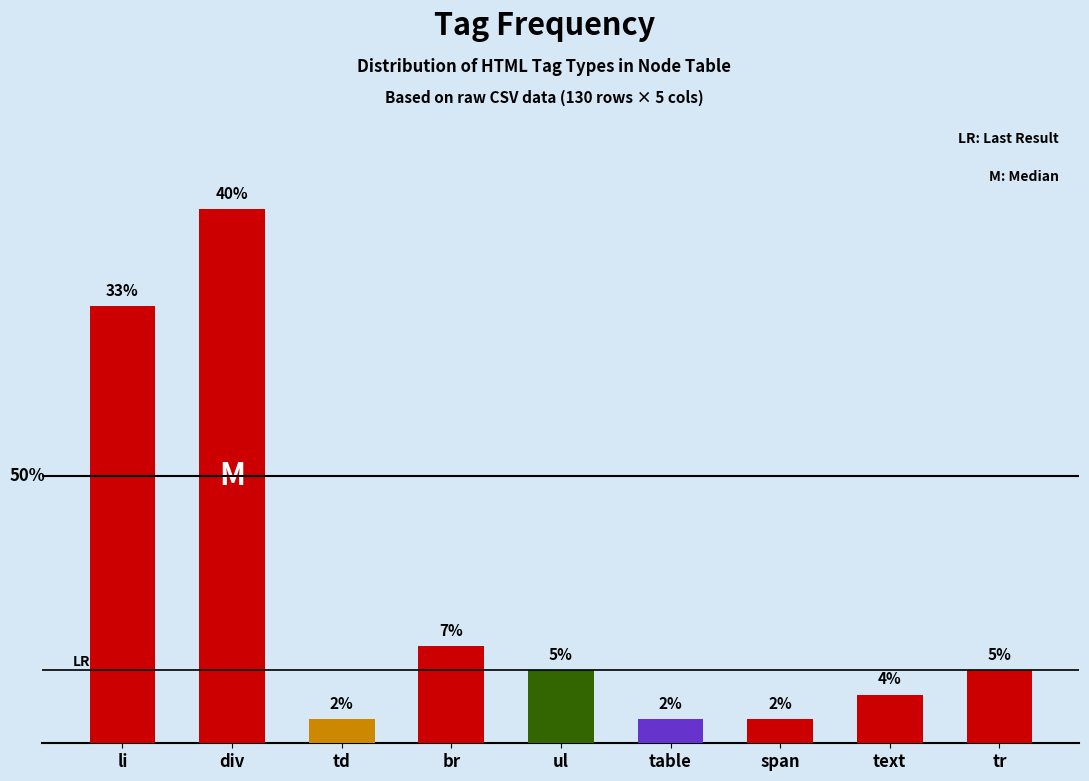

Are the bars horizontal?

No